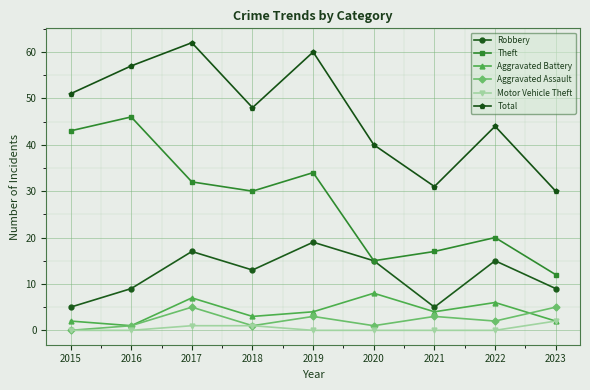

Rank the series by their maximum value, from highest to lowest.

Total, Theft, Robbery, Aggravated Battery, Aggravated Assault, Motor Vehicle Theft